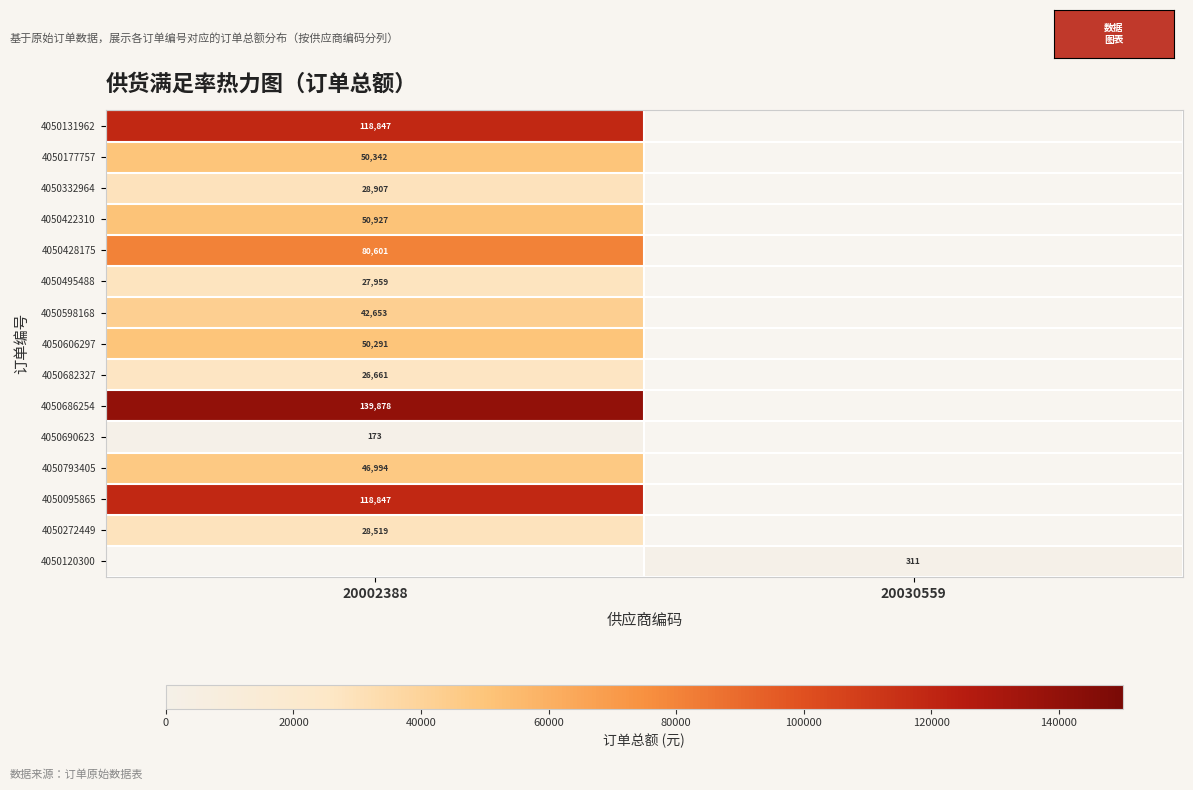

What is the spread (max minus min) of values at 20002388?

139705.3